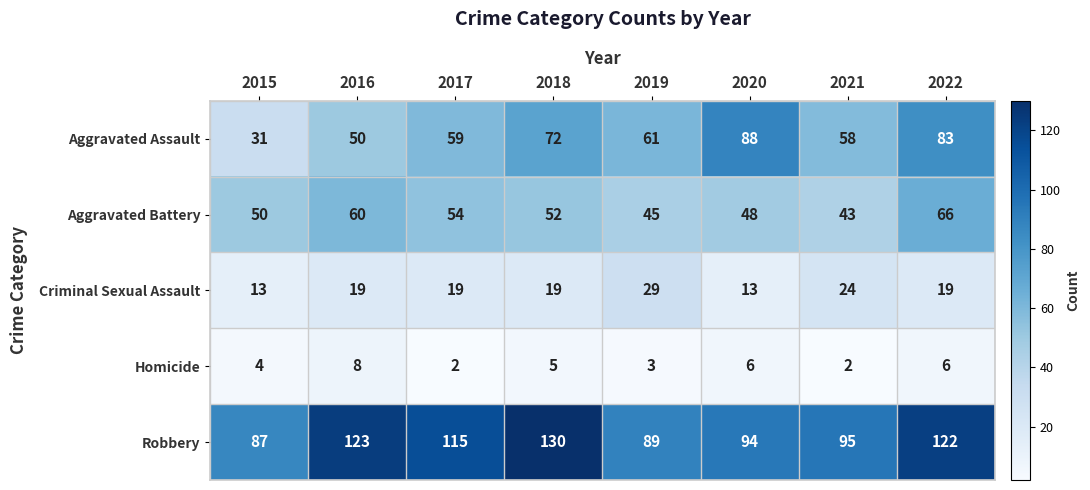

How many distinct data groups are displayed?

5